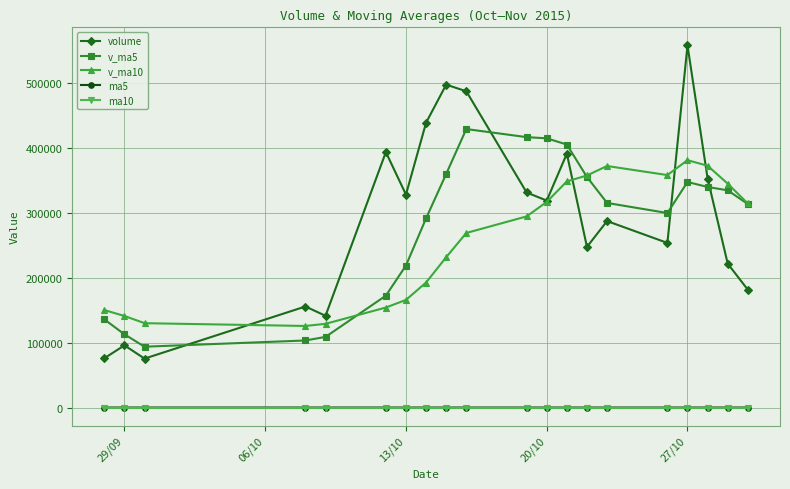

Which series has the widest spread of values?

volume